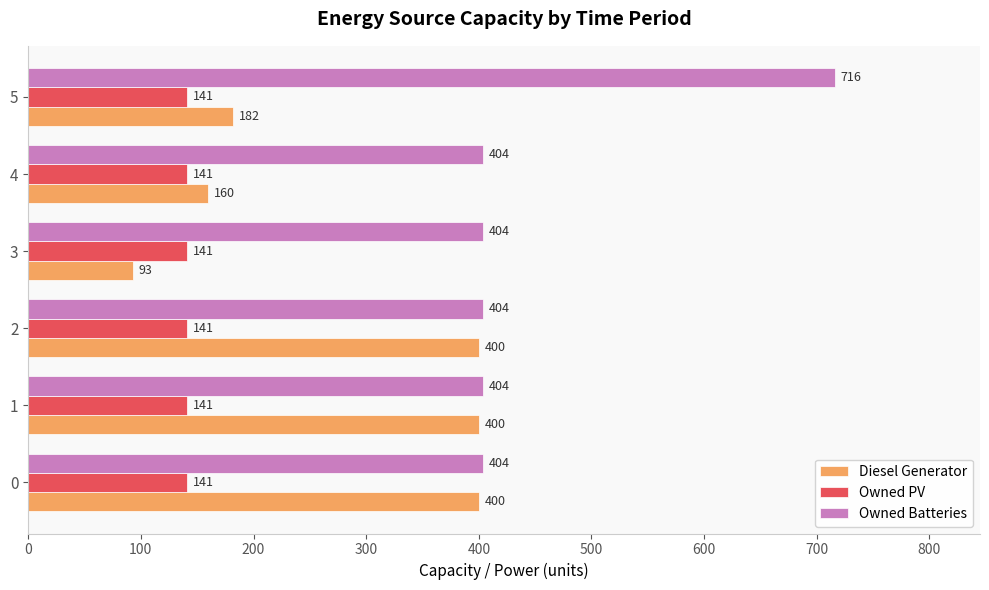

What is the maximum value shown in the chart?

716